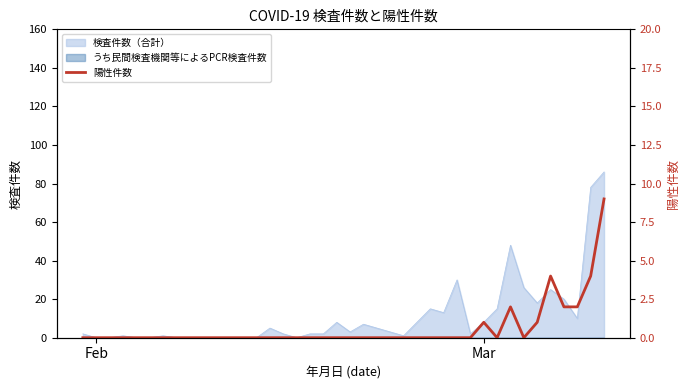

What is the highest value of the 検査件数（合計） series?

86